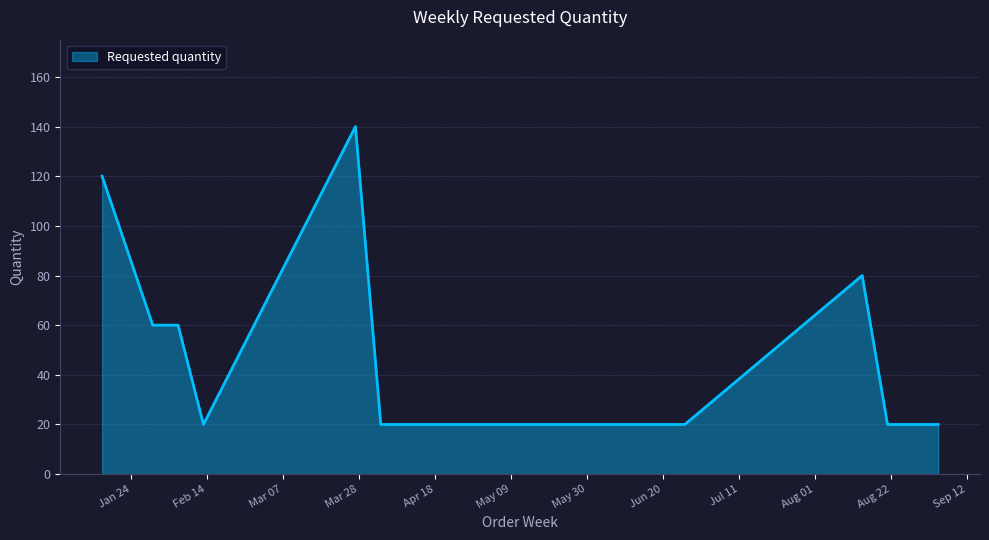

What is the greatest value displayed?

140